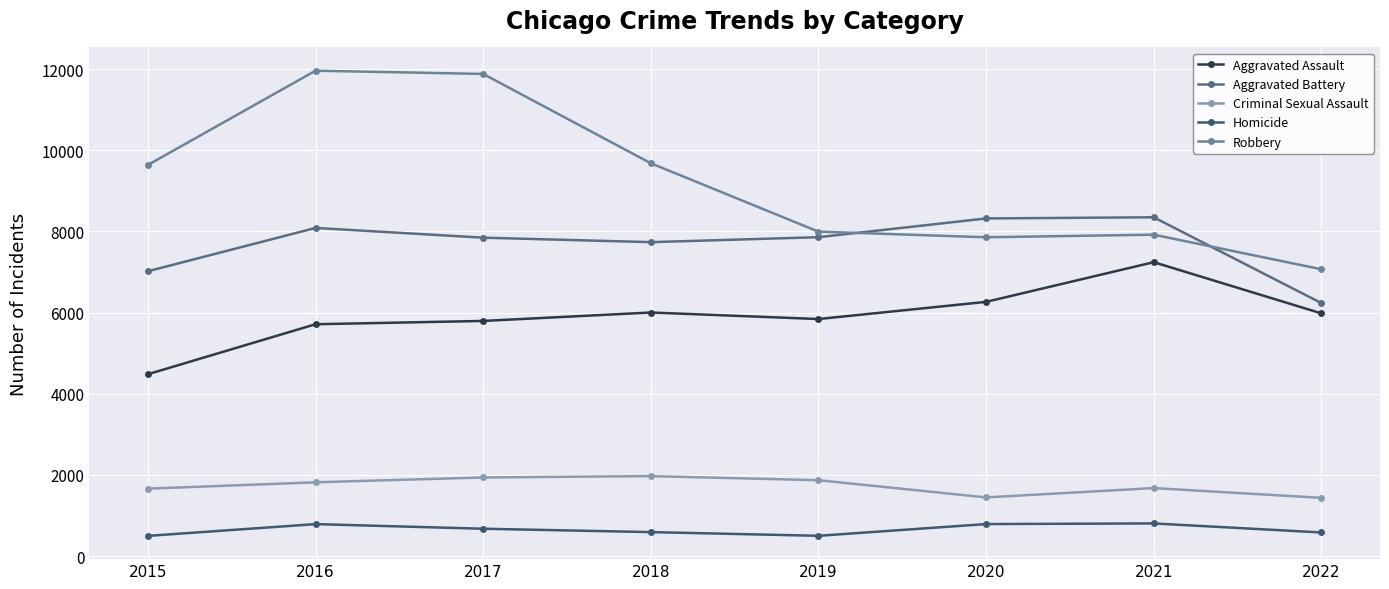

At which label does Aggravated Battery first exceed 7857?

2016